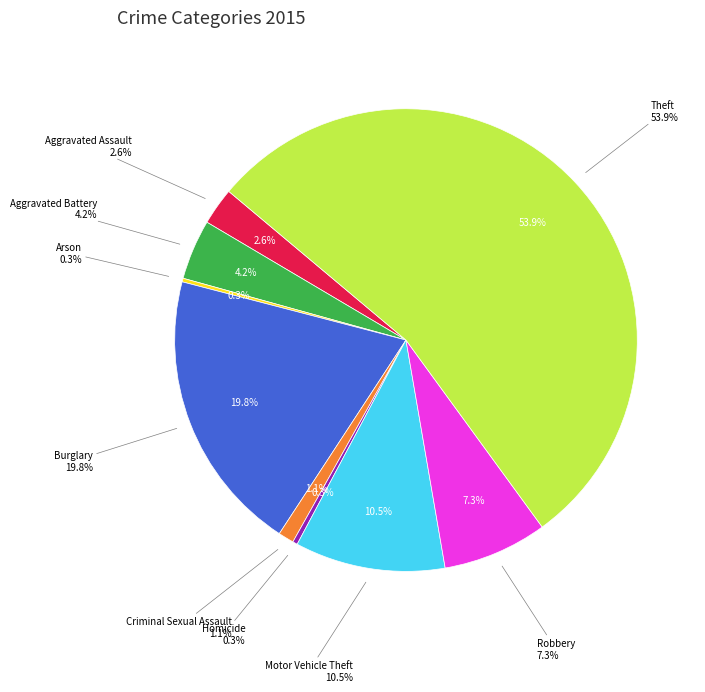

Does Criminal Sexual Assault account for over 50% of the chart?

No